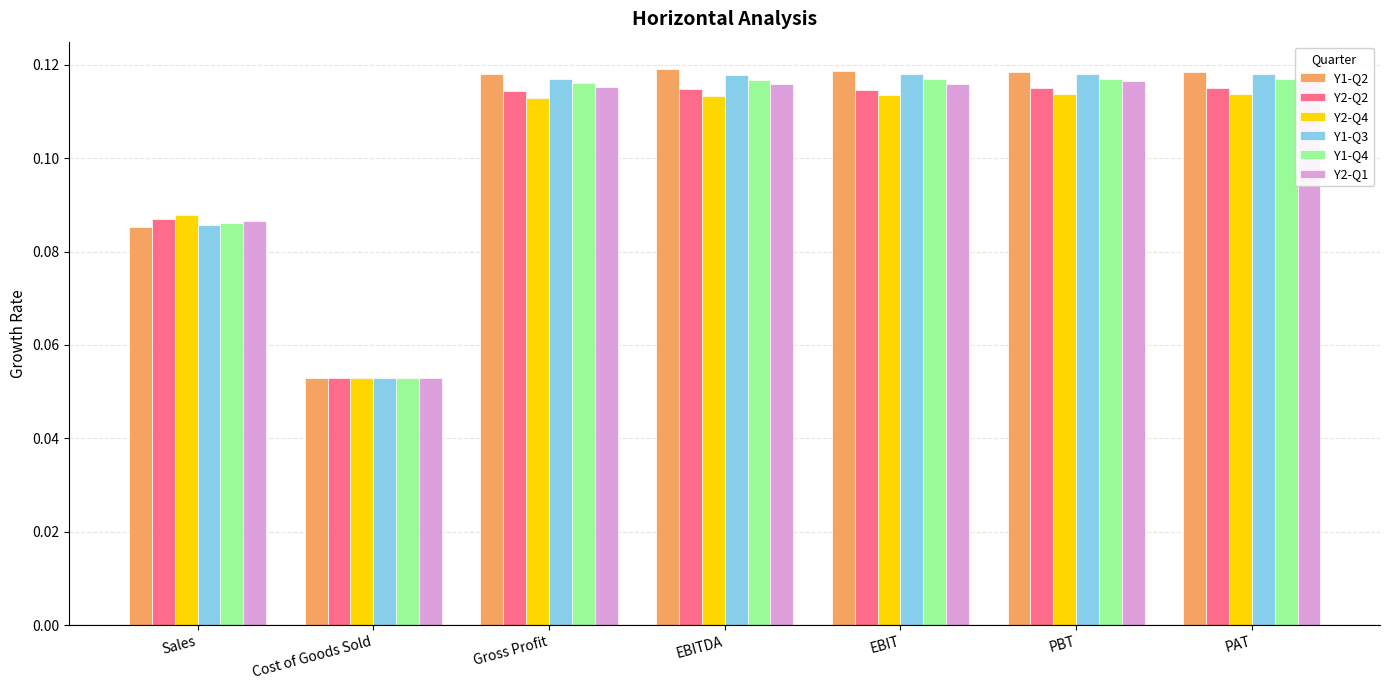

Is it true that Y1-Q2 equals 0.1 at Gross Profit?

False